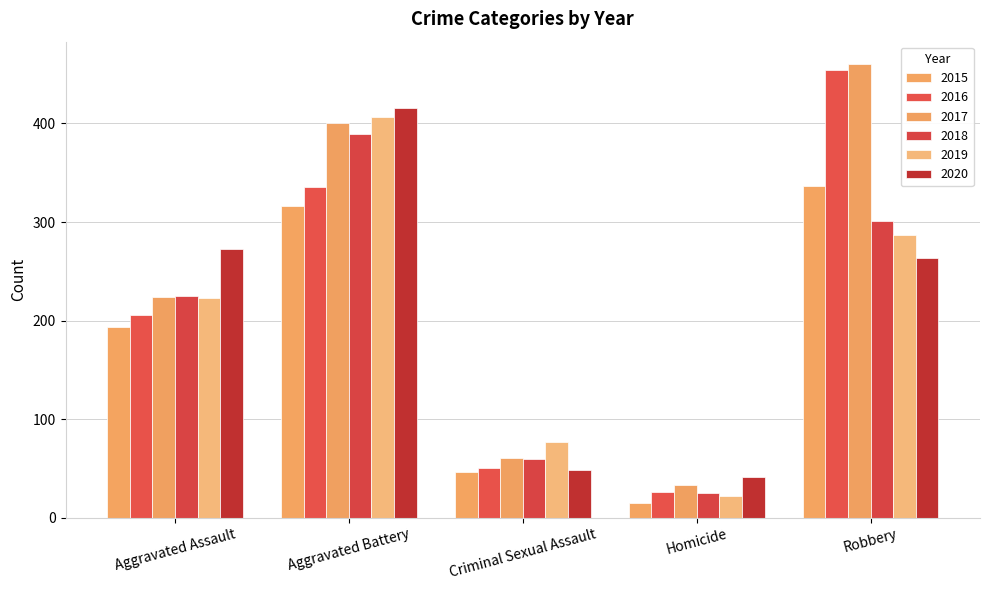

Reading left to right, list all the values displayed in this chart.

2015: 194	316	46	15	337
2016: 206	336	50	26	454
2017: 224	400	61	33	460
2018: 225	389	60	25	301
2019: 223	407	77	22	287
2020: 273	416	48	41	263